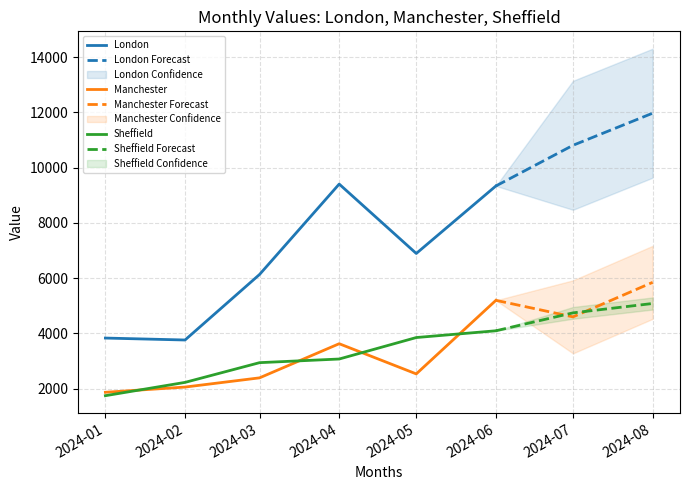

What is the value of the London point at the 3rd from the left?

6134.9